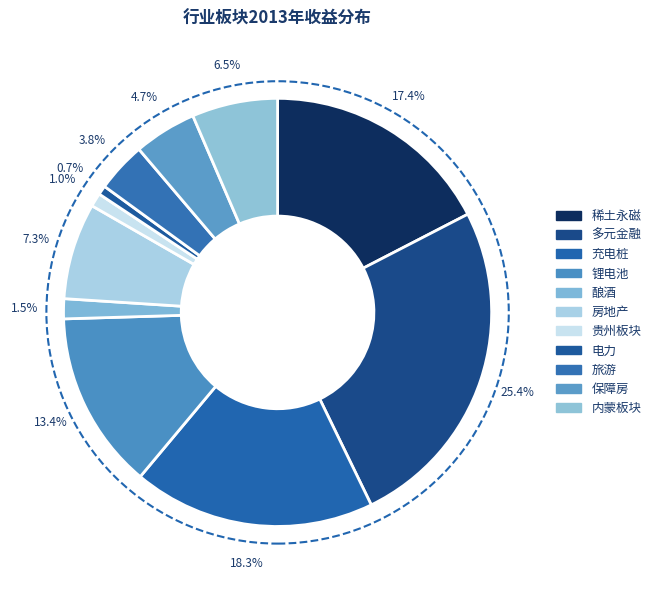

Which slice is the largest?

多元金融